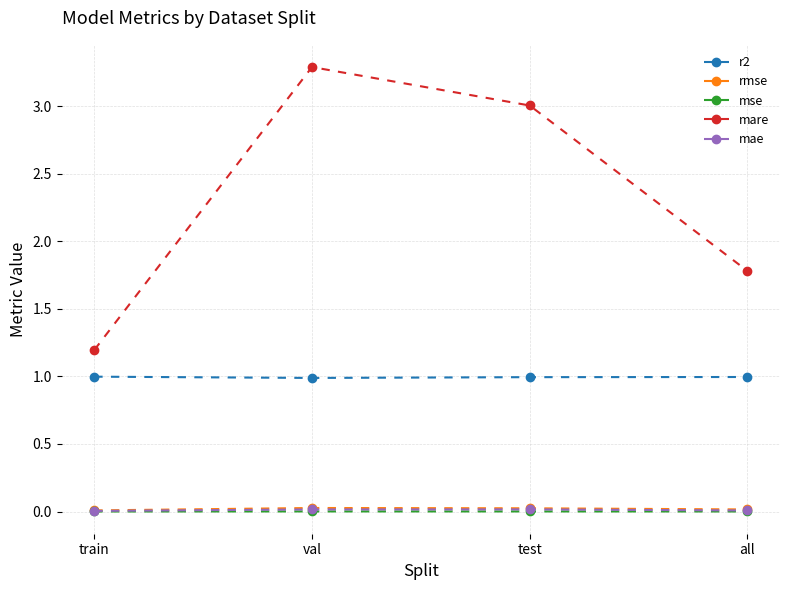

Which series has the widest spread of values?

mare